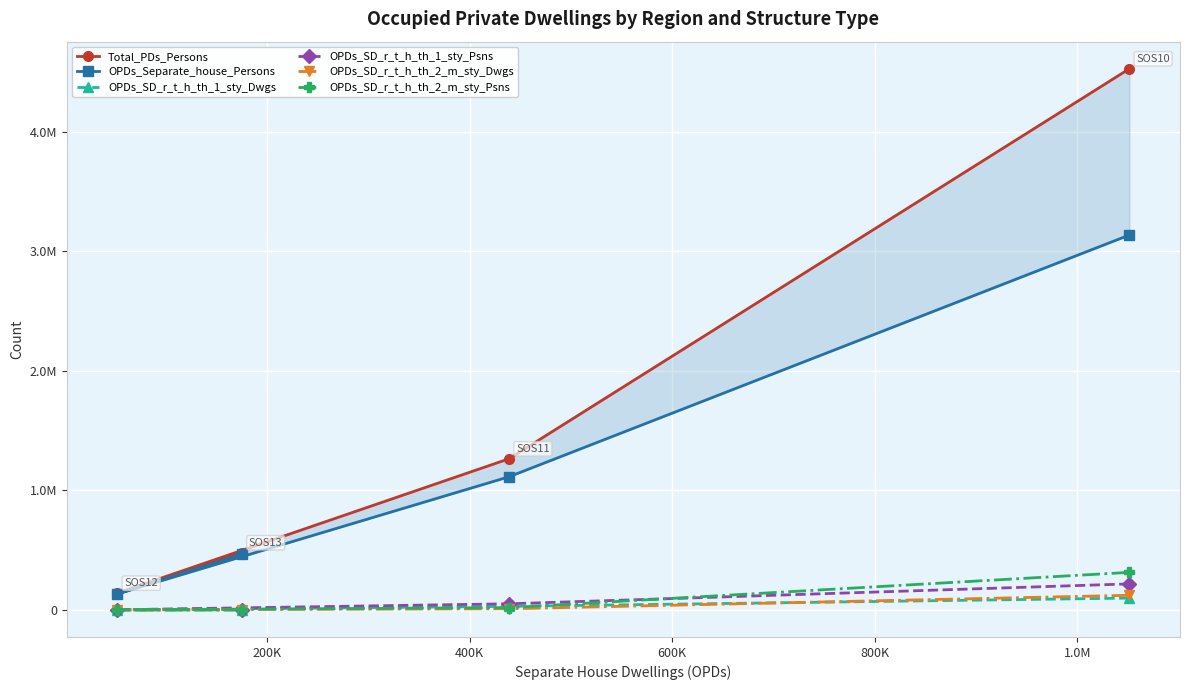

Is this an area chart (filled region under the line)?

No